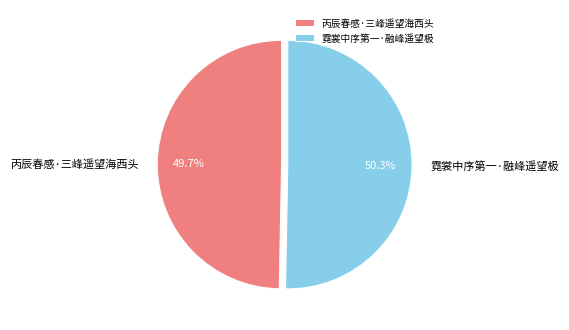

Which has a higher value, 霓裳中序第一·融峰遥望极 or 丙辰春感·三峰遥望海西头?

霓裳中序第一·融峰遥望极